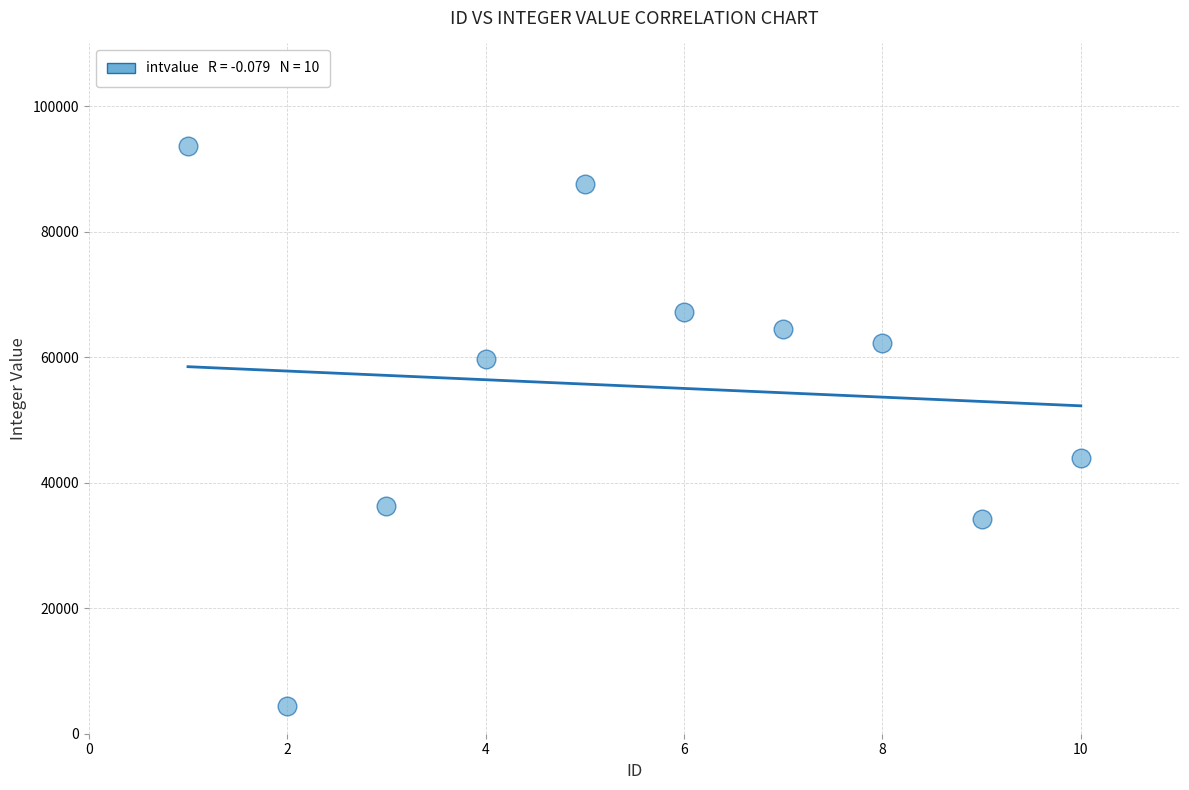

What is the average Y value?

55371